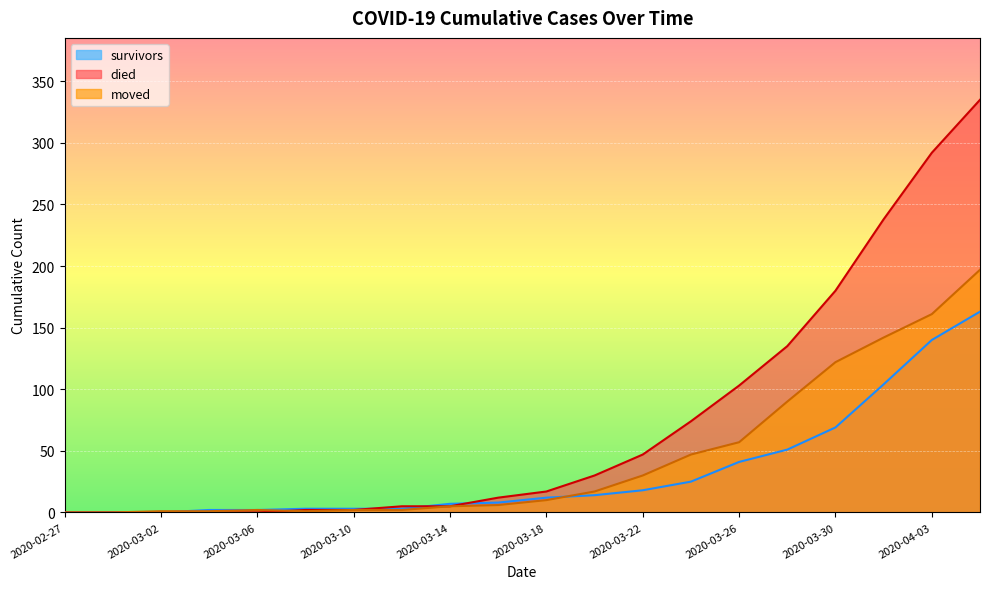

How many lines are shown in the chart?

3